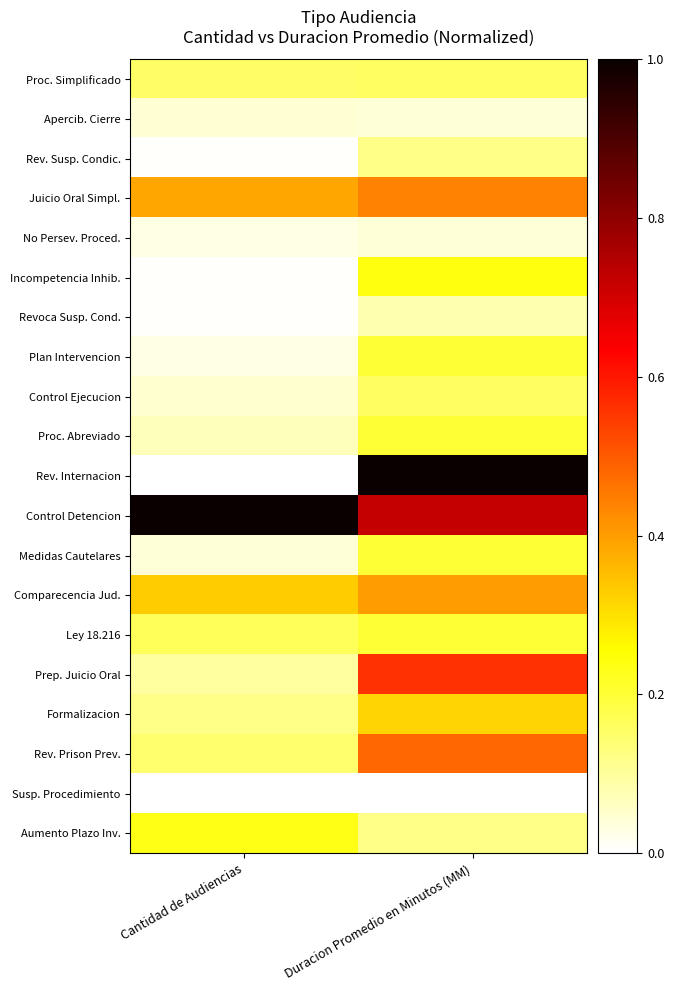

What is the spread (max minus min) of values at Duracion Promedio en Minutos (MM)?

1.0